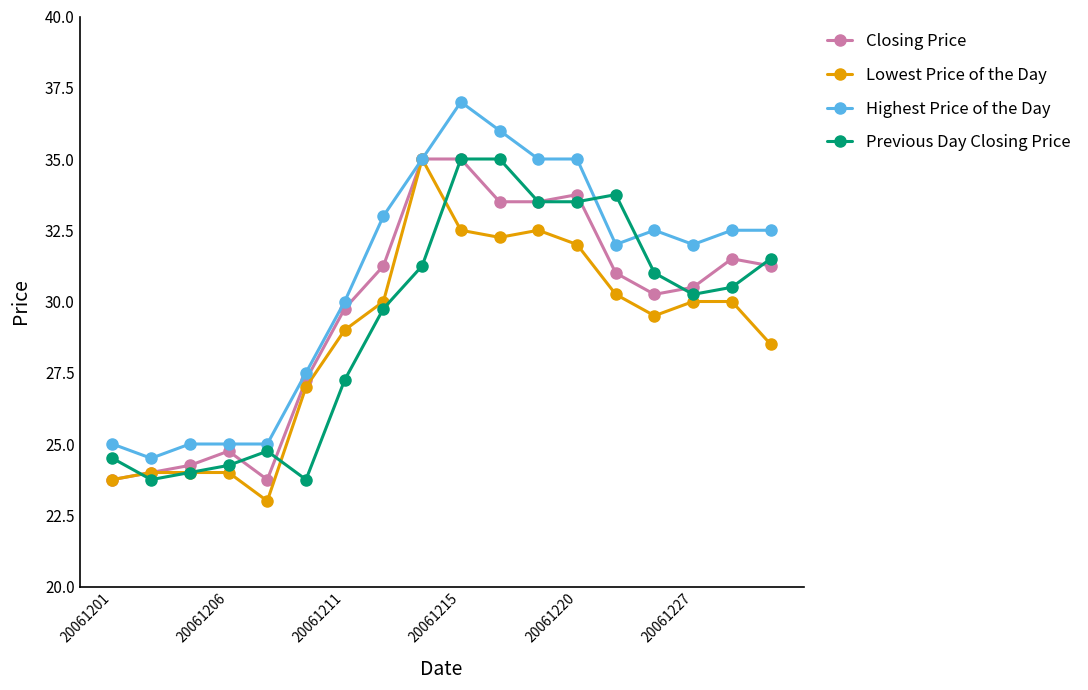

What is the value of the Previous Day Closing Price point at the 15th from the left?

31.0